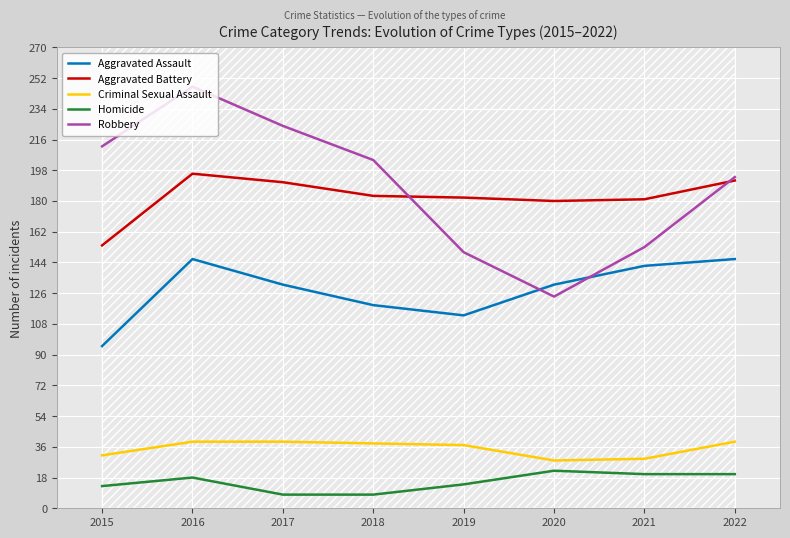

What is the difference between the maximum and second lowest values in the Homicide series?

14